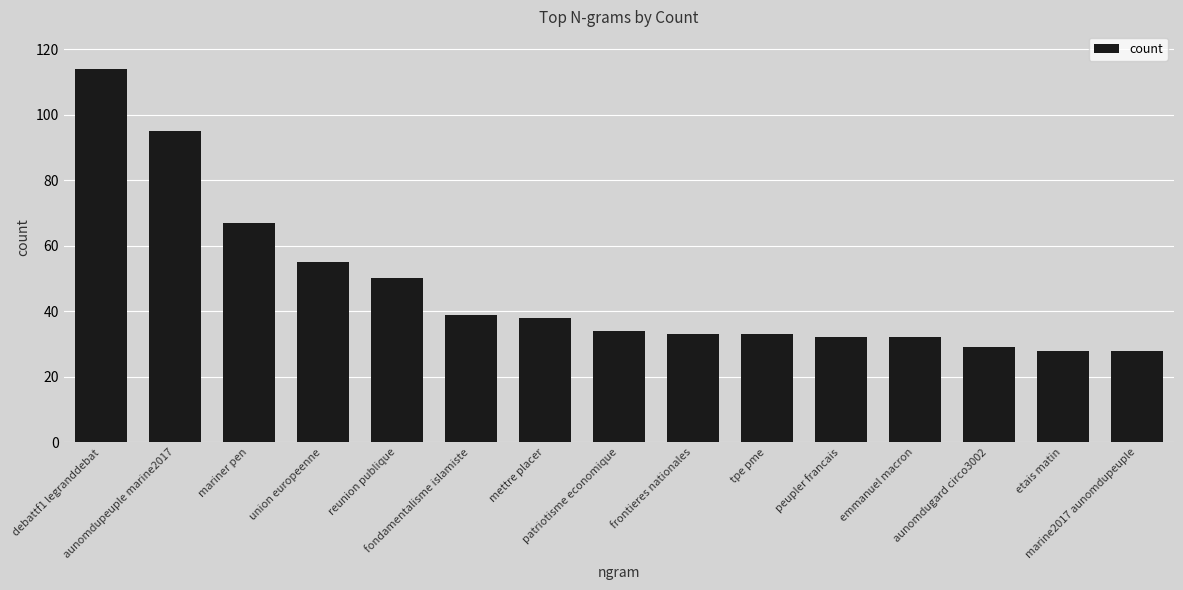

What is the smallest value displayed?

28